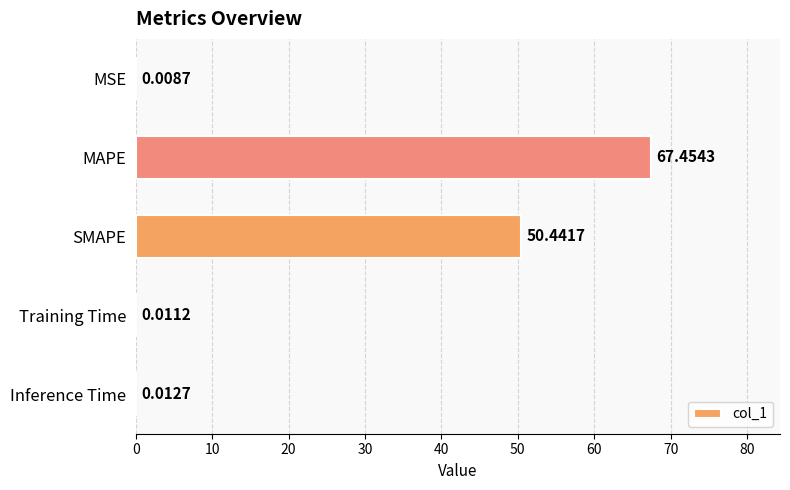

Does the chart contain stacked bars?

No